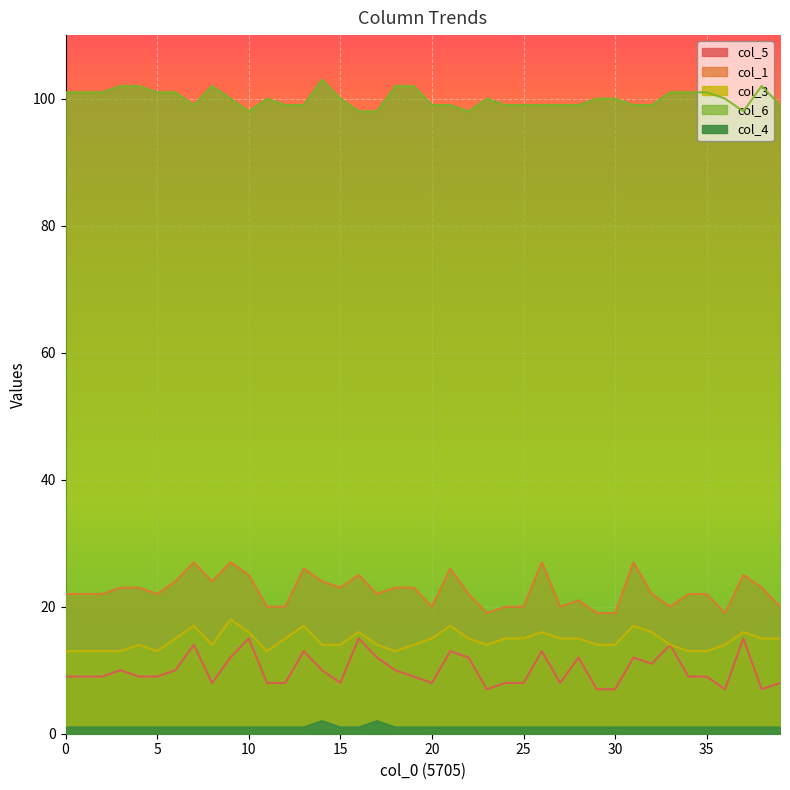

True or false: col_6 and col_4 intersect in this chart.

False